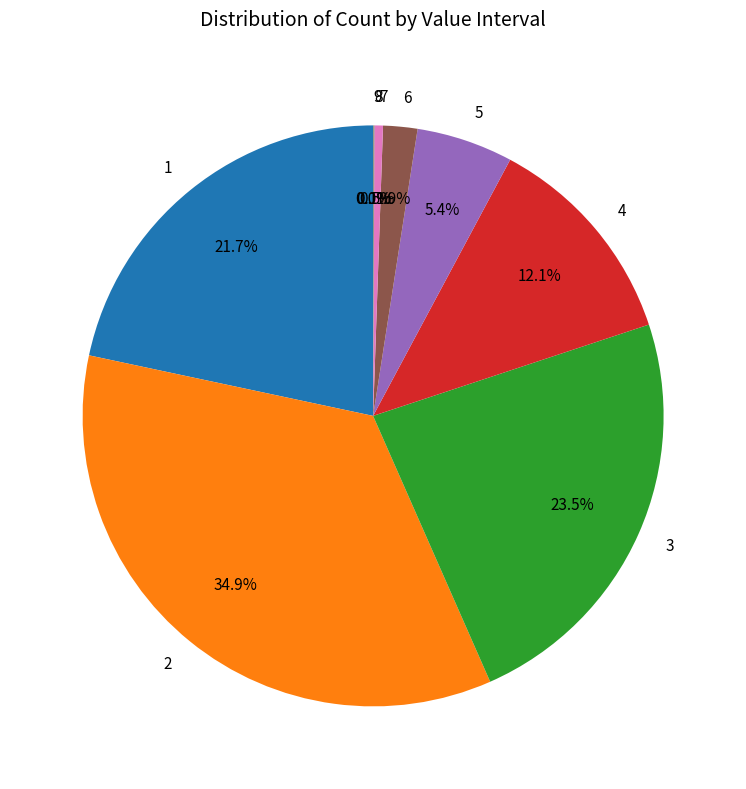

Is there any slice that represents more than half of the pie?

No